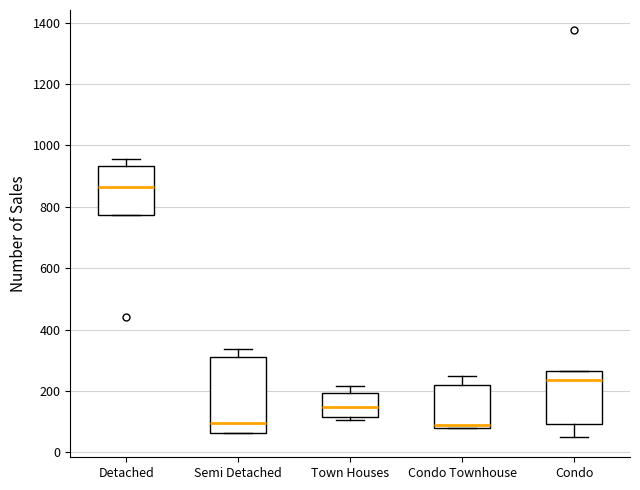

Reading left to right, transcribe this box plot: for each box, give where its median line is, the range the box spans, and where its two whiskers end, as read against the y-axis. The values are not printed on the chart, so give them approximately, as read against the axis.

Detached: median 860, box 780 to 940, whiskers 780 to 960
Semi Detached: median 100, box 60 to 320, whiskers 60 to 340
Town Houses: median 140, box 120 to 200, whiskers 100 to 220
Condo Townhouse: median 80 (just above the box's lower edge), box 80 to 220, whiskers 80 to 240
Condo: median 240, box 100 to 260, whiskers 60 to 260